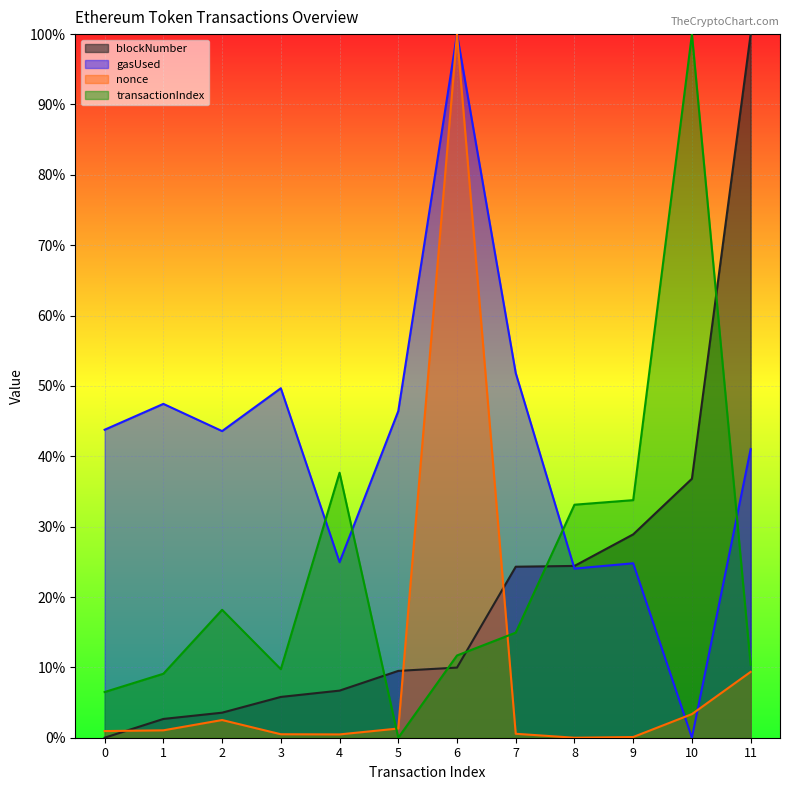

Is the value of blockNumber at 4 greater than the value of nonce at 11?

No